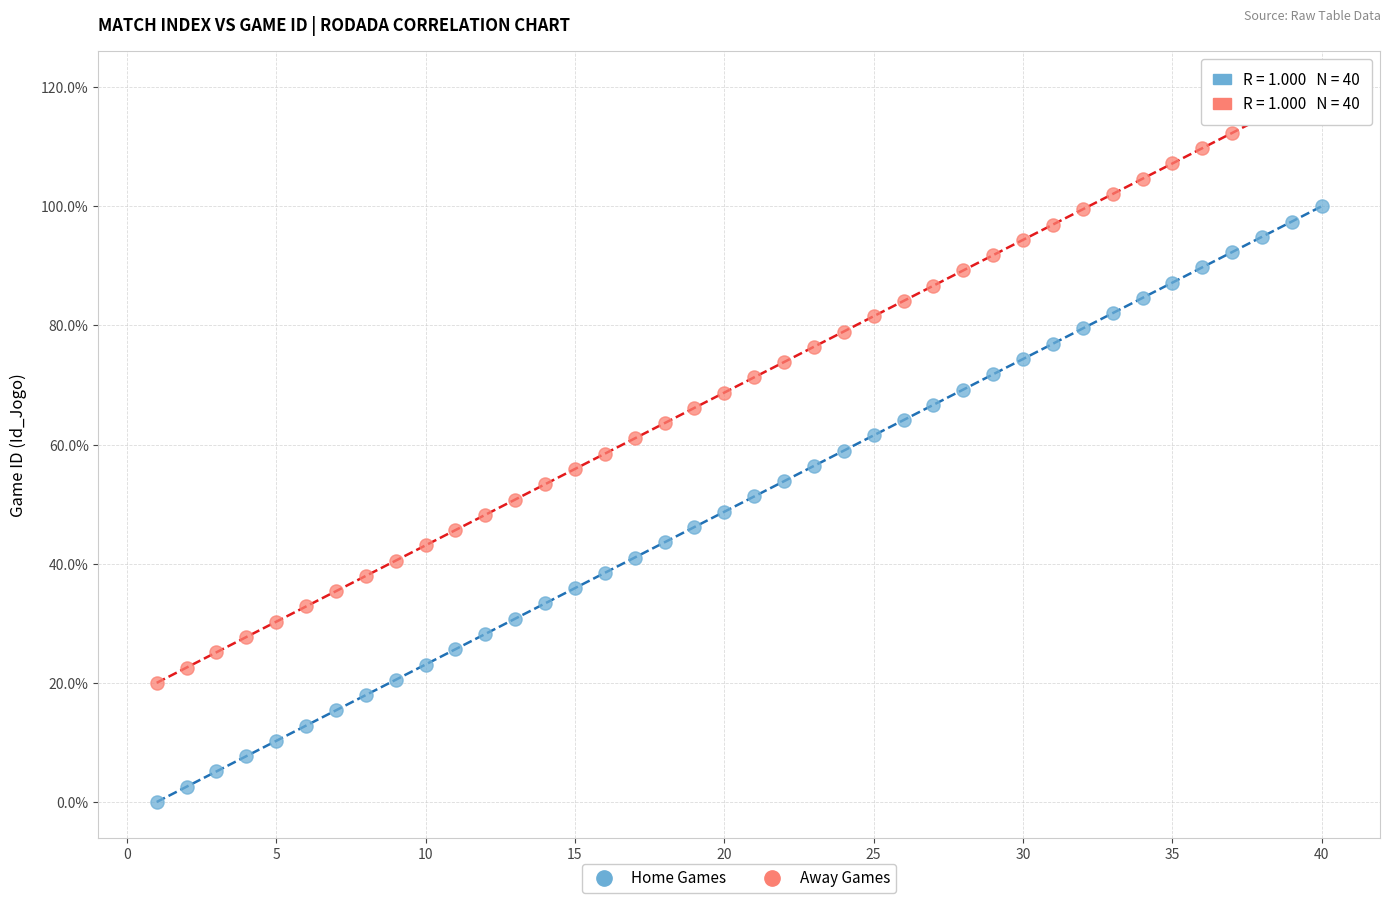

Across all data points, what is the range of X values (max minus min)?

39.0